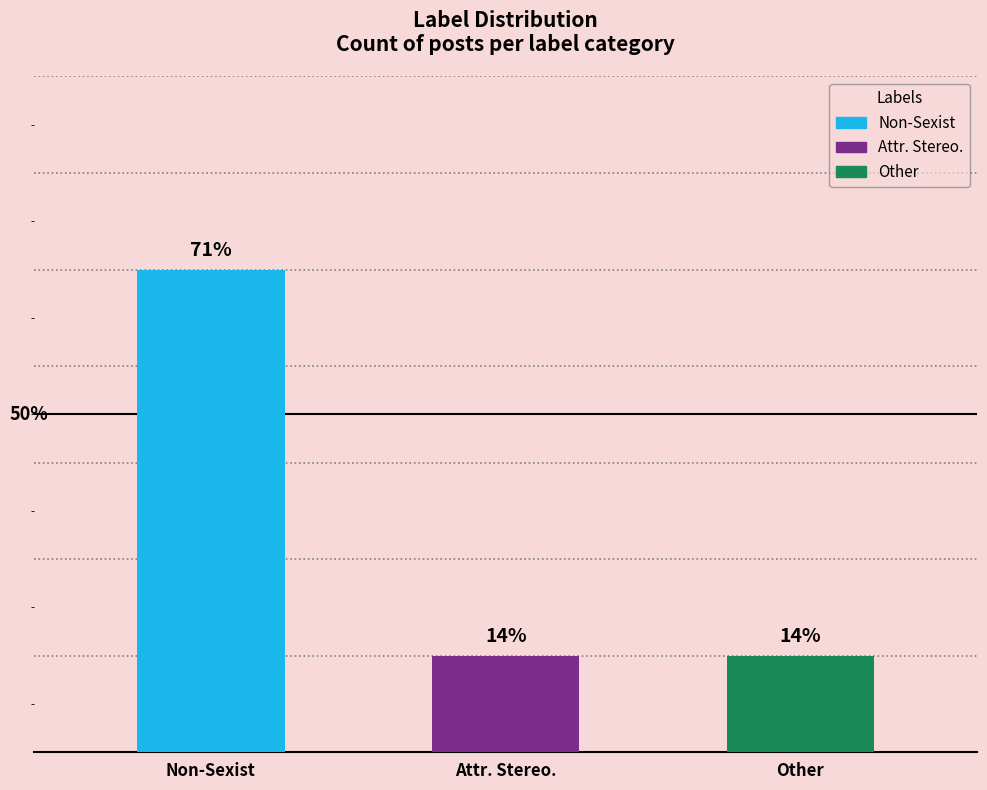

What is the value of the 1st bar from the left?

5